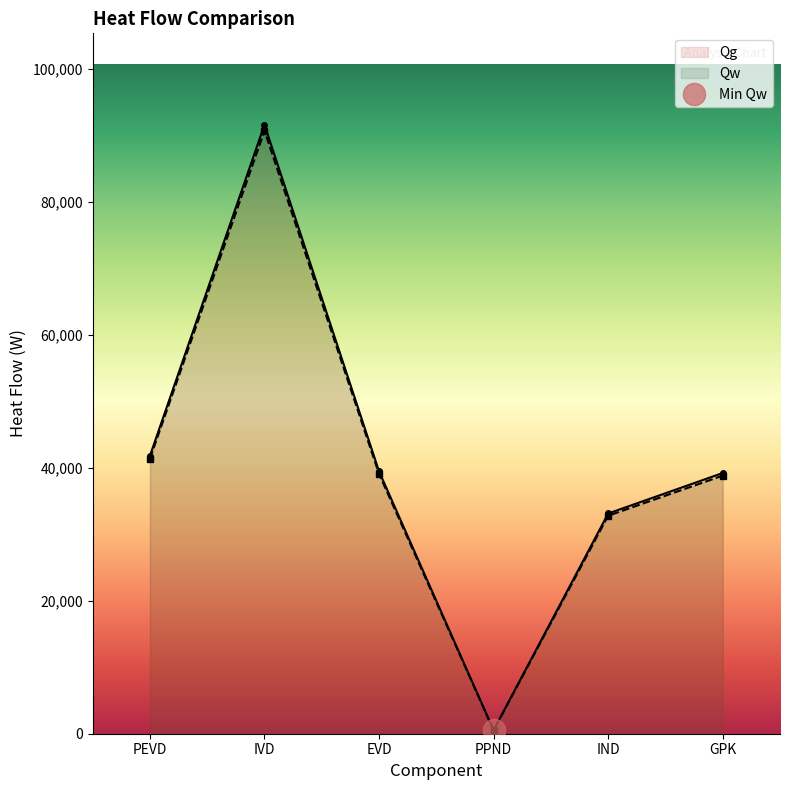

True or false: Qg and Qw intersect in this chart.

False